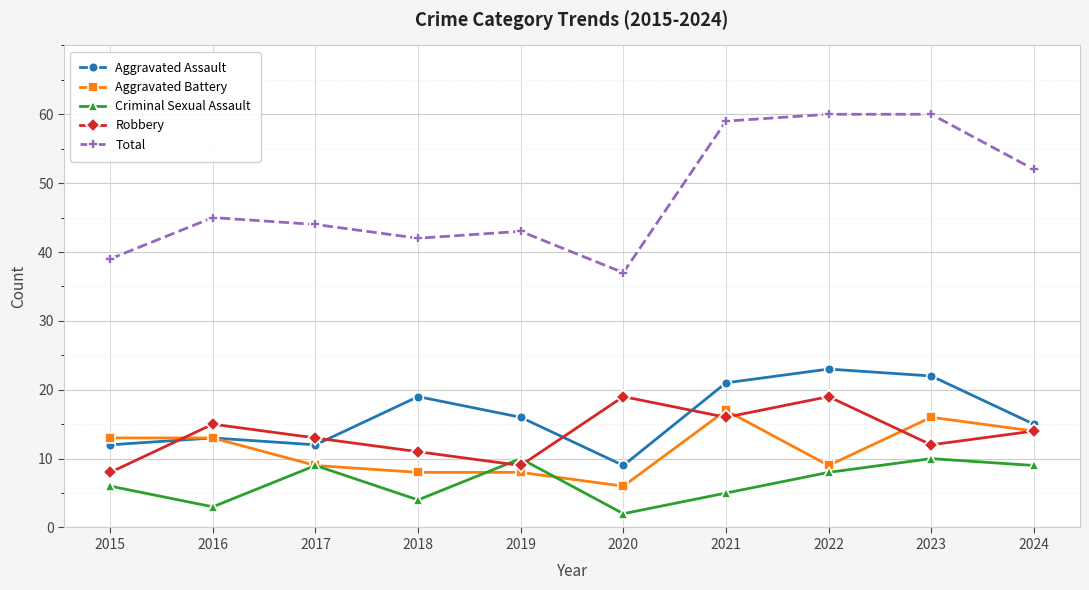

Rank the series at 2015 from lowest to highest value.

Criminal Sexual Assault, Robbery, Aggravated Assault, Aggravated Battery, Total